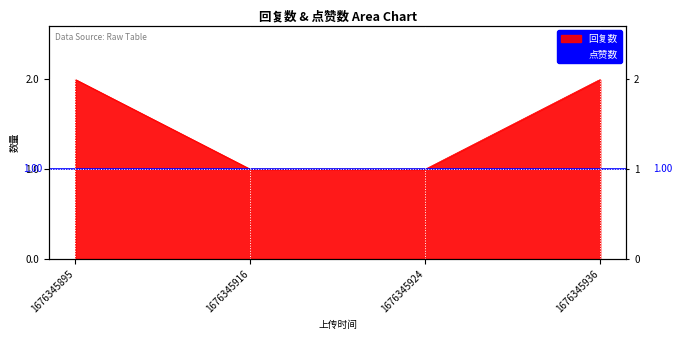

What is the ratio of the value at 1676345936 to the value at 1676345895?

1.0